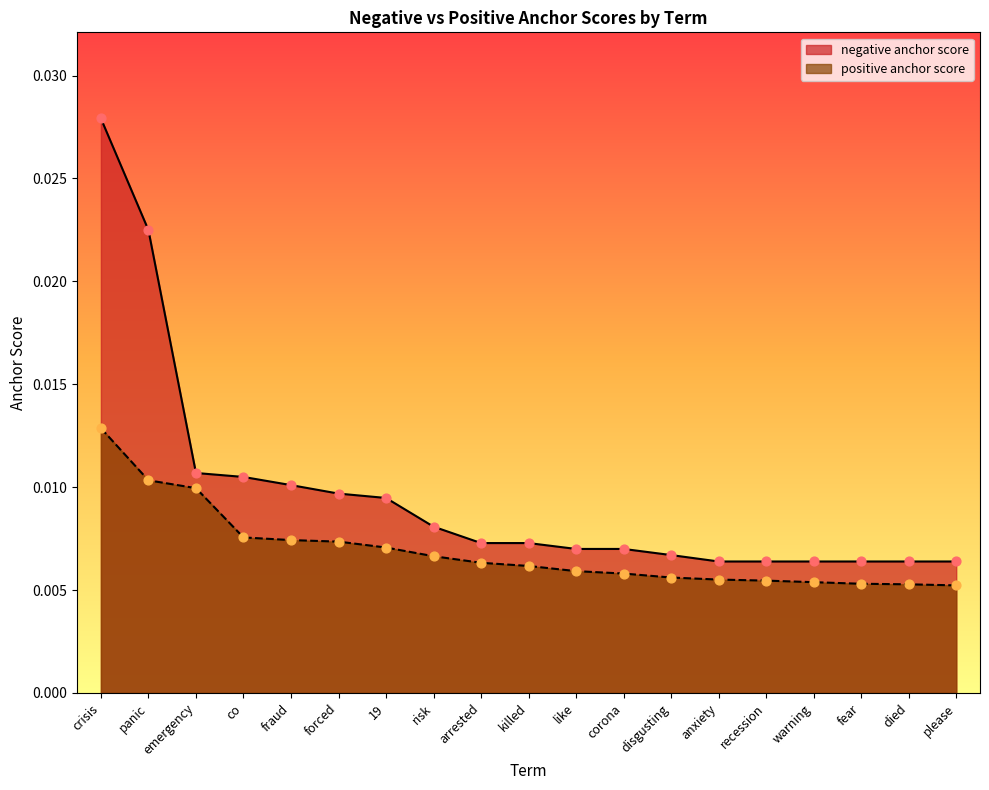

Which series contains the highest Y value?

negative anchor score